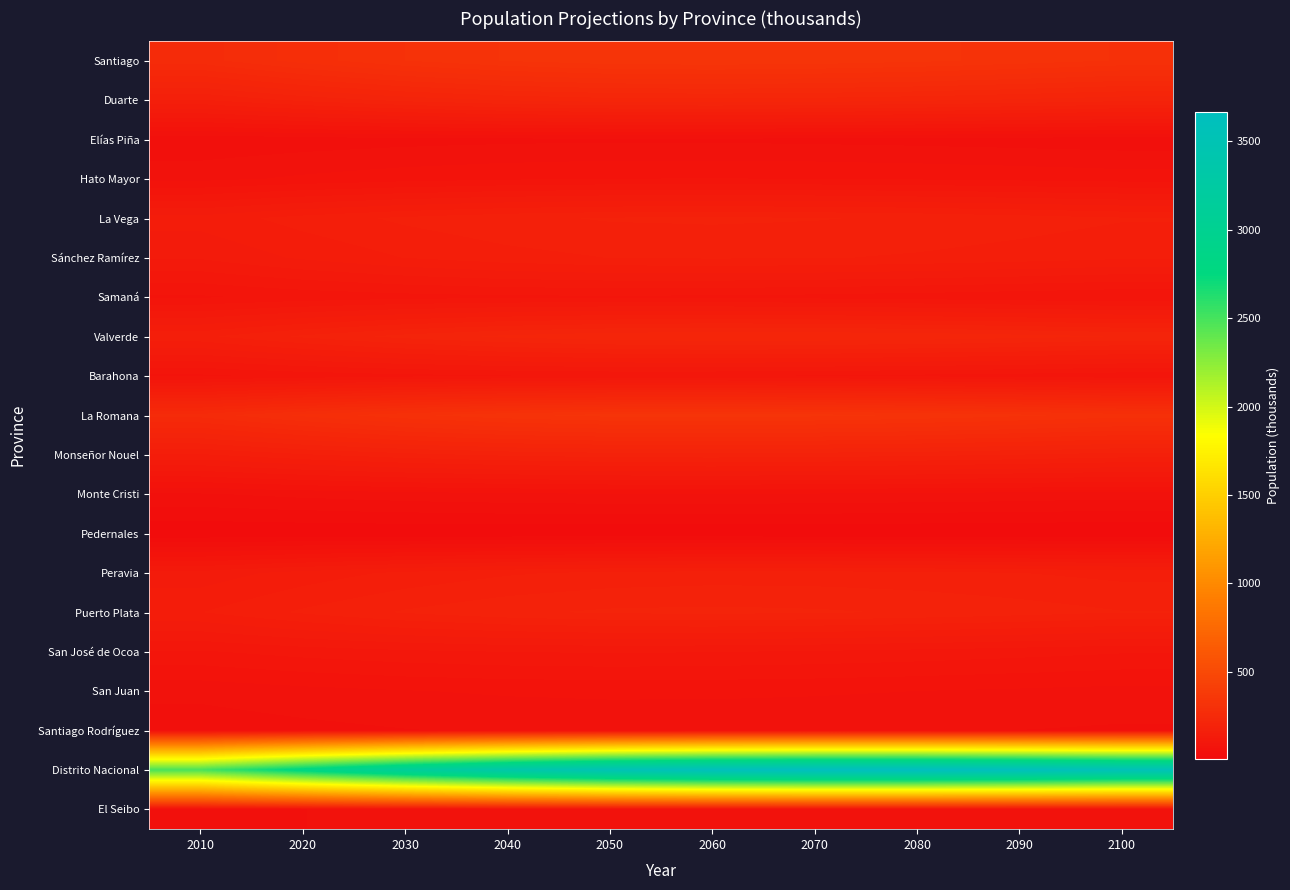

Rank the series by their maximum value, from lowest to highest.

Pedernales, Elías Piña, Santiago Rodríguez, El Seibo, Monte Cristi, San Juan, Hato Mayor, Samaná, Barahona, San José de Ocoa, Sánchez Ramírez, Peravia, La Vega, Monseñor Nouel, Puerto Plata, Duarte, Valverde, La Romana, Santiago, Distrito Nacional